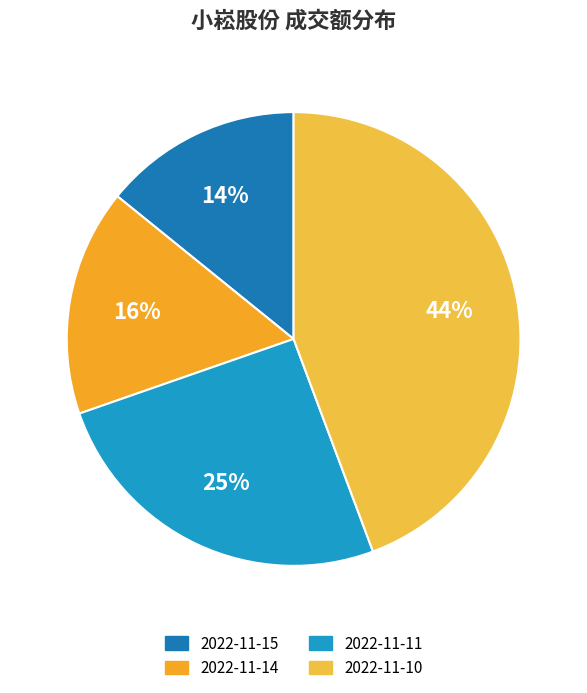

Is 2022-11-11 the majority of the pie?

No